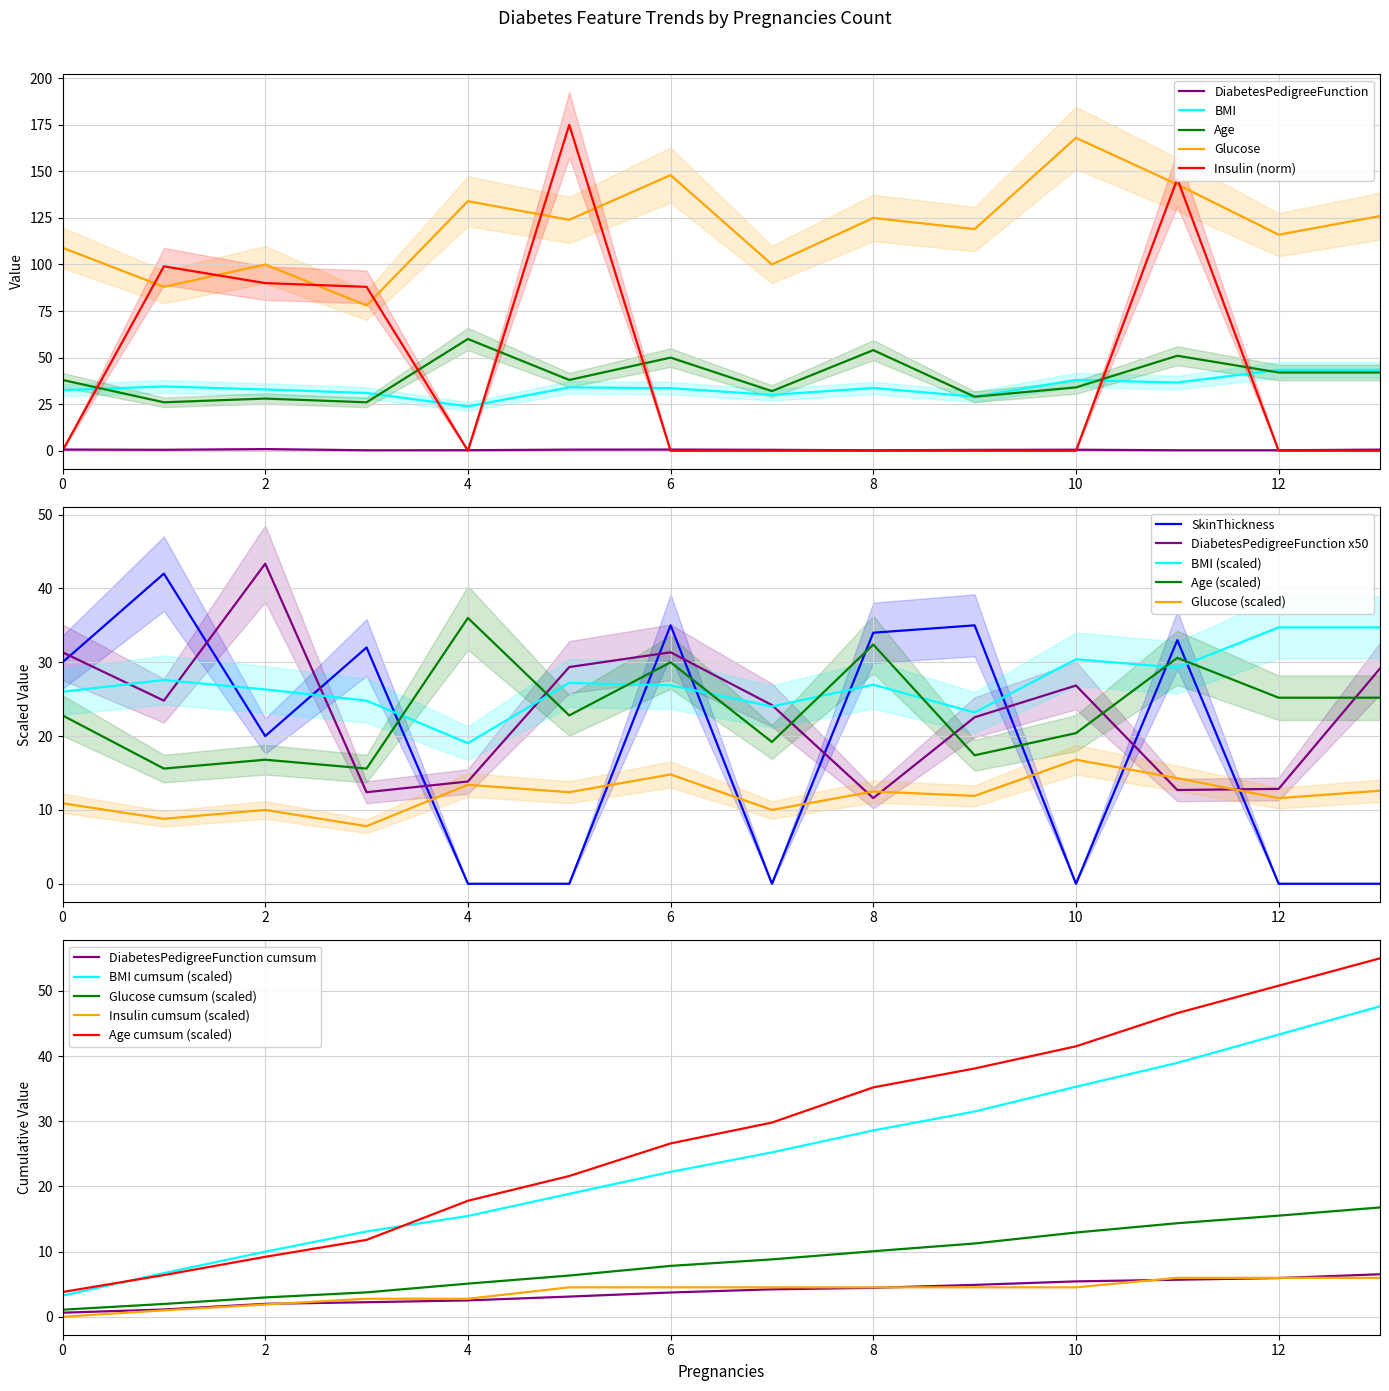

What is the maximum value for Glucose?

168.0